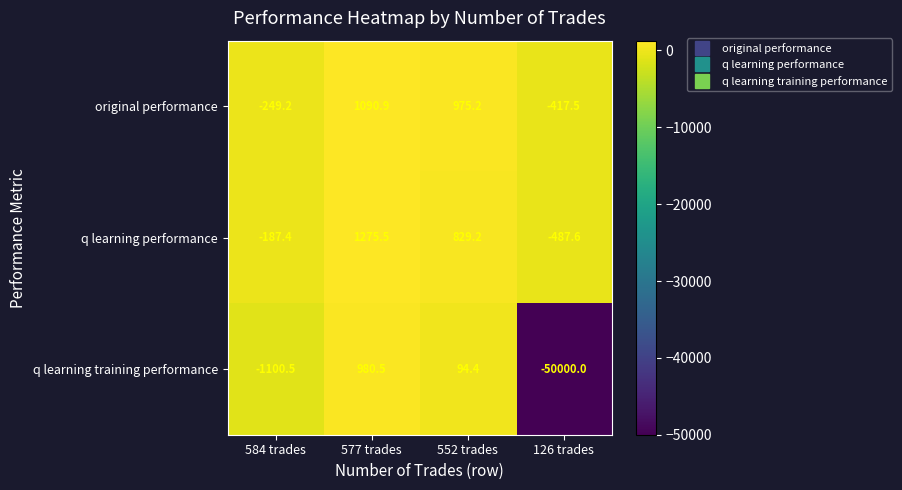

How many categories are shown in the chart?

4